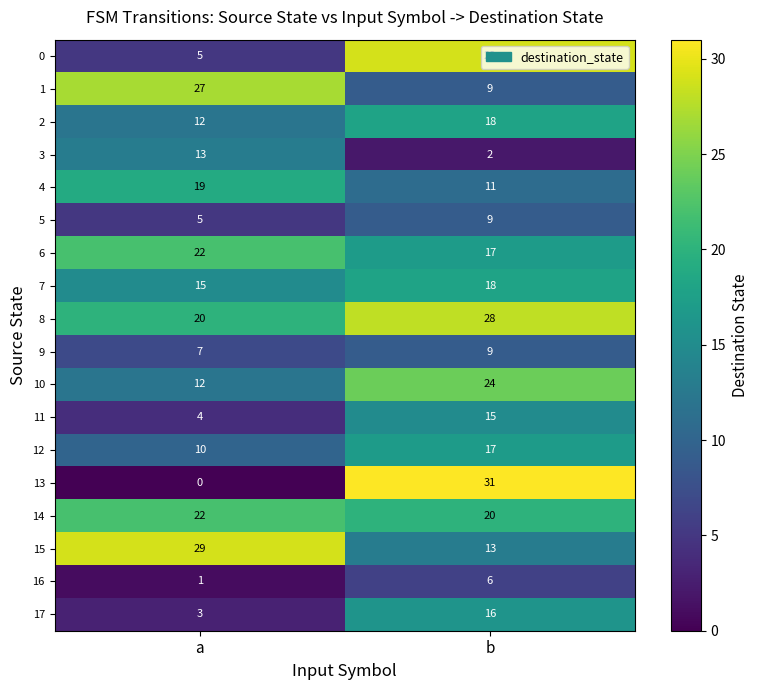

At which category is the sum across all series the highest?

b